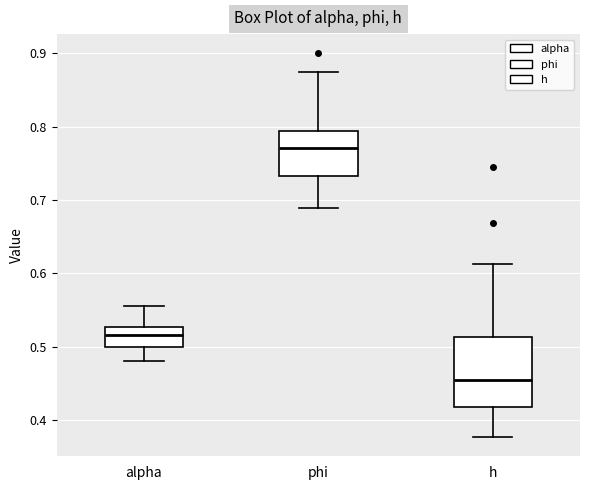

Reading left to right, read every box against the y-axis: the position of its median line, the range the box covers, and the ends of its whiskers. The values are not printed on the chart, so give them approximately, as read against the axis.

alpha: median 0.52, box 0.50 to 0.53, whiskers 0.48 to 0.55
phi: median 0.77, box 0.73 to 0.79, whiskers 0.69 to 0.87
h: median 0.45, box 0.42 to 0.51, whiskers 0.38 to 0.61